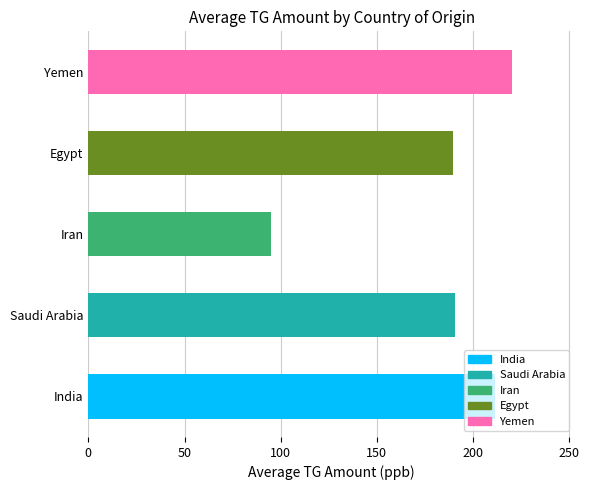

What is the average value?

181.4